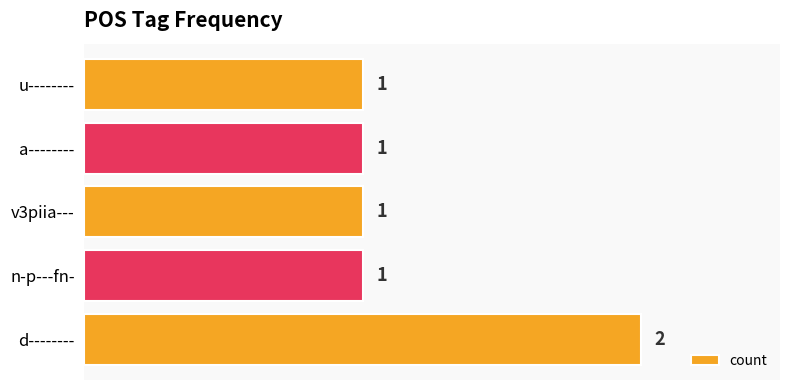

Is it true that the value at v3piia--- is 2?

False